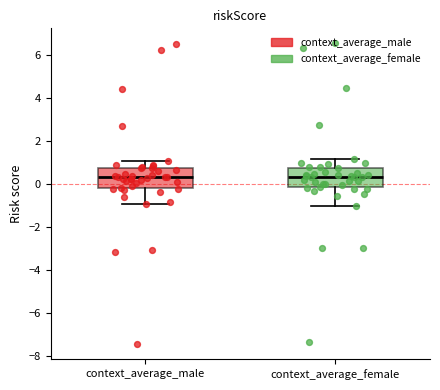

Reading left to right, transcribe this box plot: for each box, give where its median line is, the range the box spans, and where its two whiskers end, as read against the y-axis. The values are not printed on the chart, so give them approximately, as read against the axis.

context_average_male: median 0.4, box -0.2 to 0.8, whiskers -1.0 to 1.2
context_average_female: median 0.4, box -0.2 to 0.8, whiskers -1.0 to 1.2